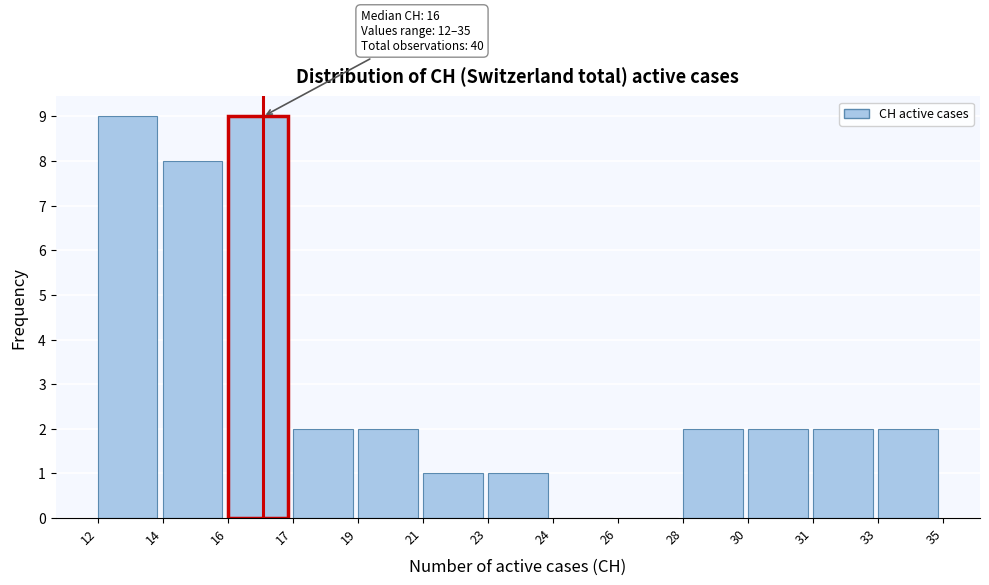

Reading left to right, extract all data points from this chart.

12=9	14=8	16=9	17=2	19=2	21=1	23=1	24=0	26=0	28=2	30=2	31=2	33=2